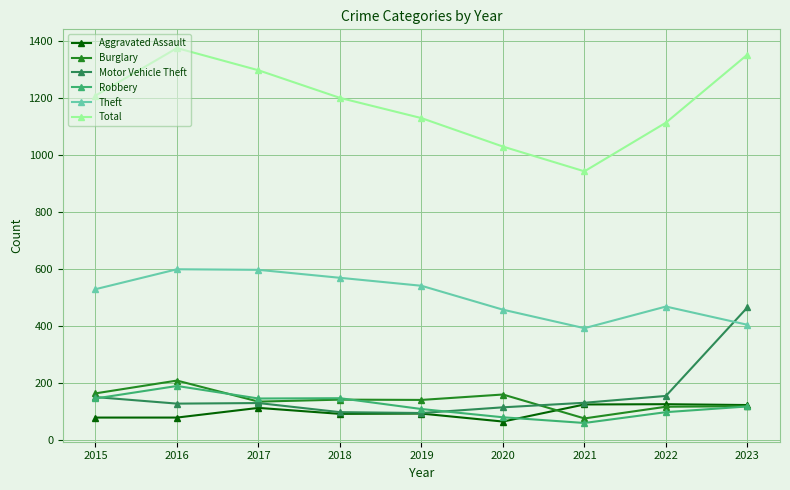

How many interior local valleys does the Total series have?

1